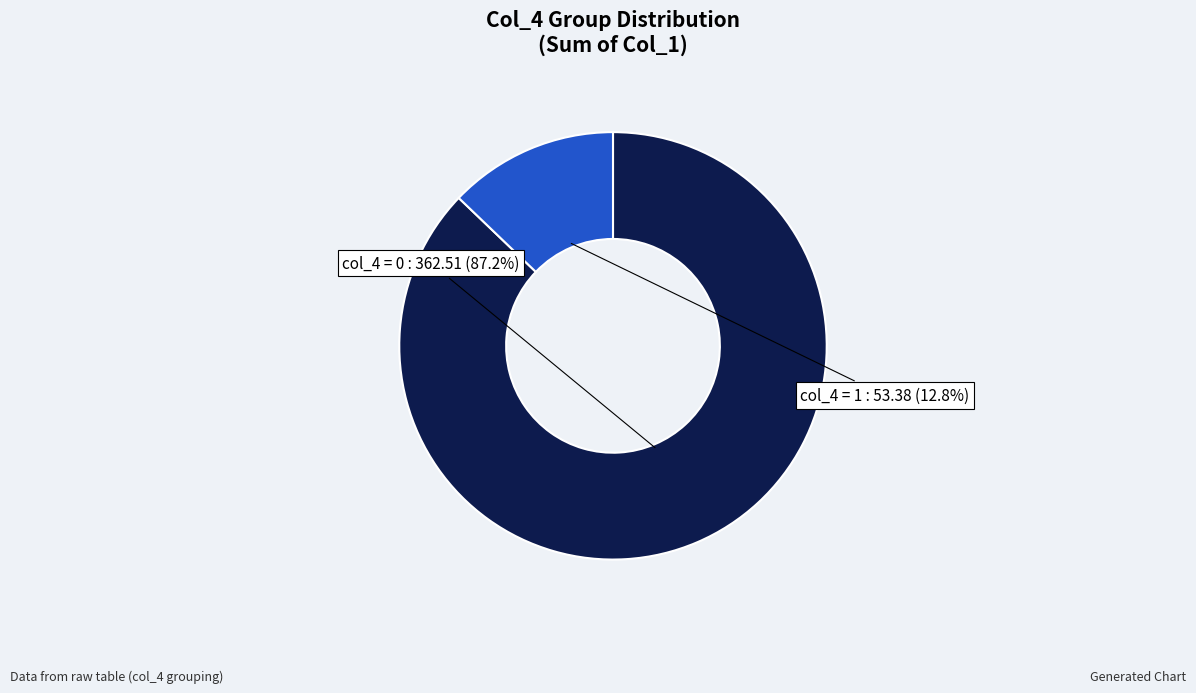

Count the number of slices in the pie.

2